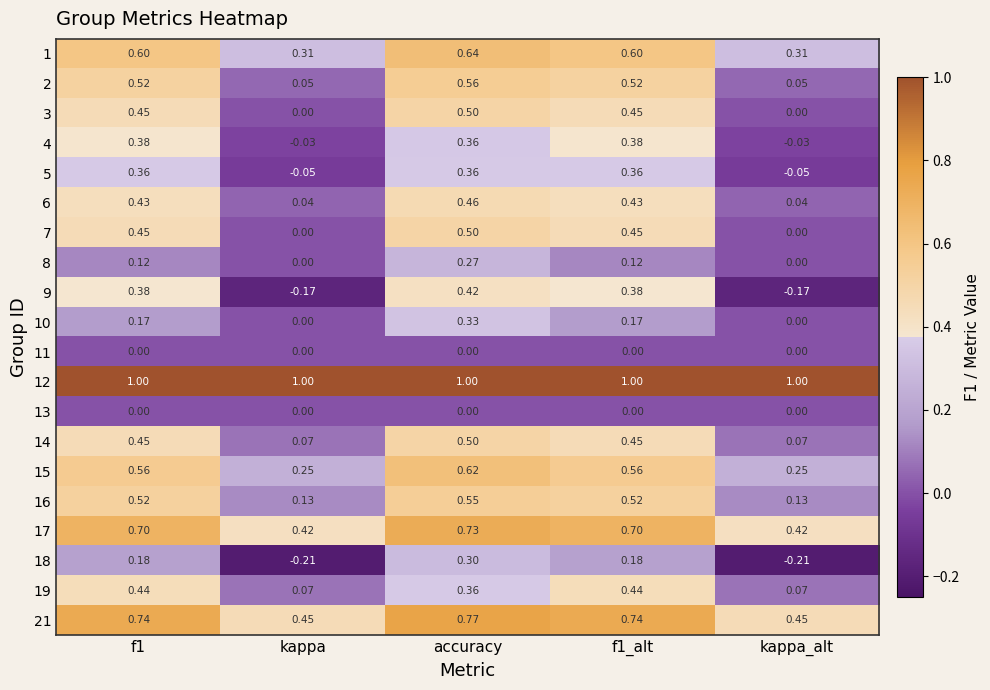

Which series has the widest spread of values?

9